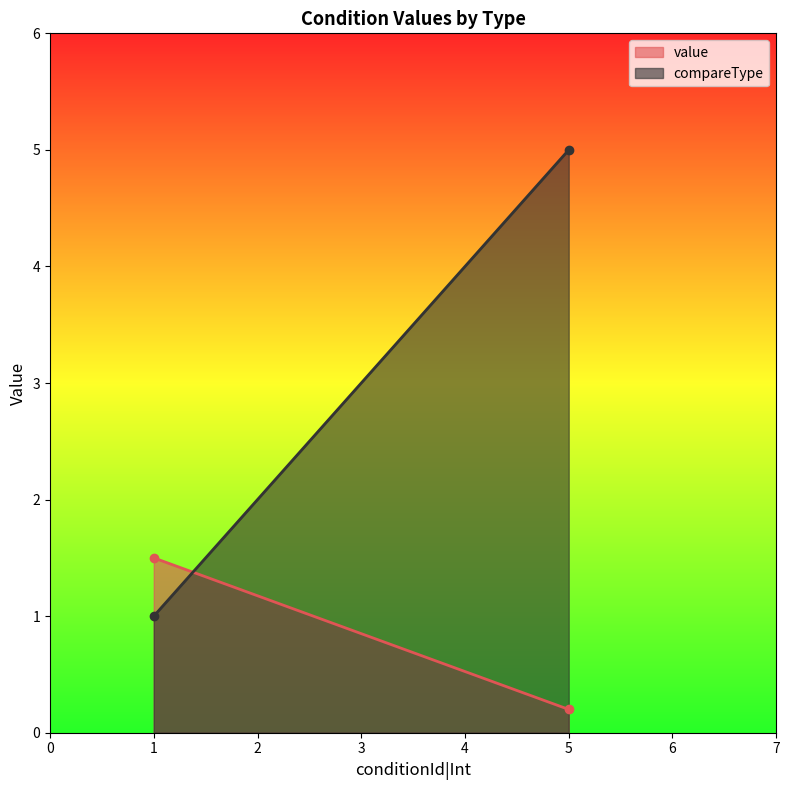

The value series shows 2.1 at 1. True or false?

False